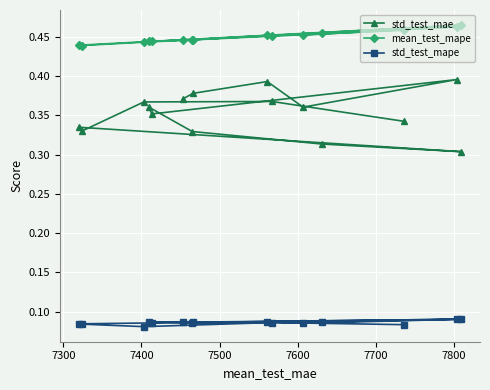

List the series in order of their peak value, highest first.

mean_test_mape, std_test_mae, std_test_mape